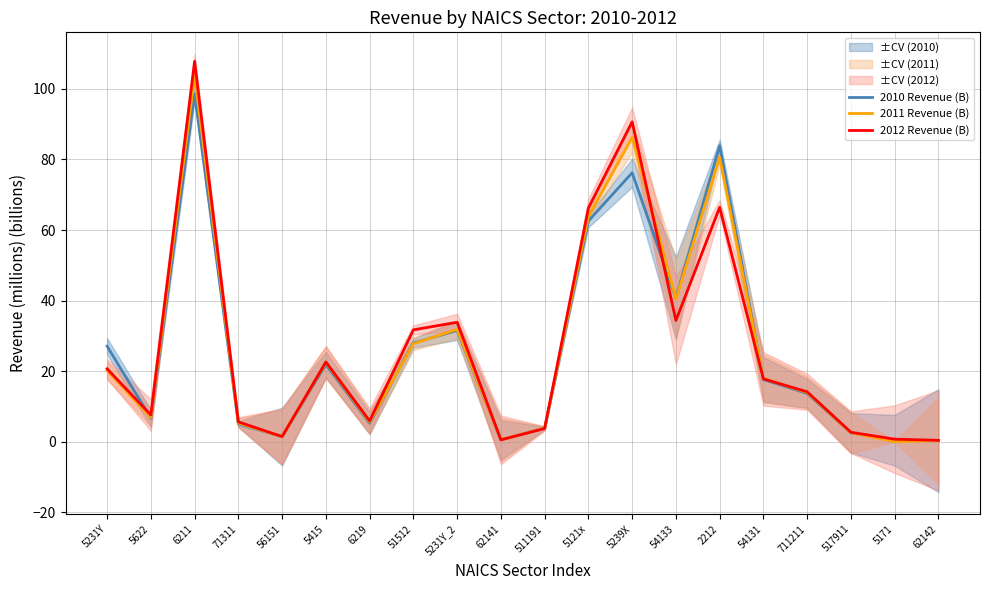

What position from the right is 5622?

19